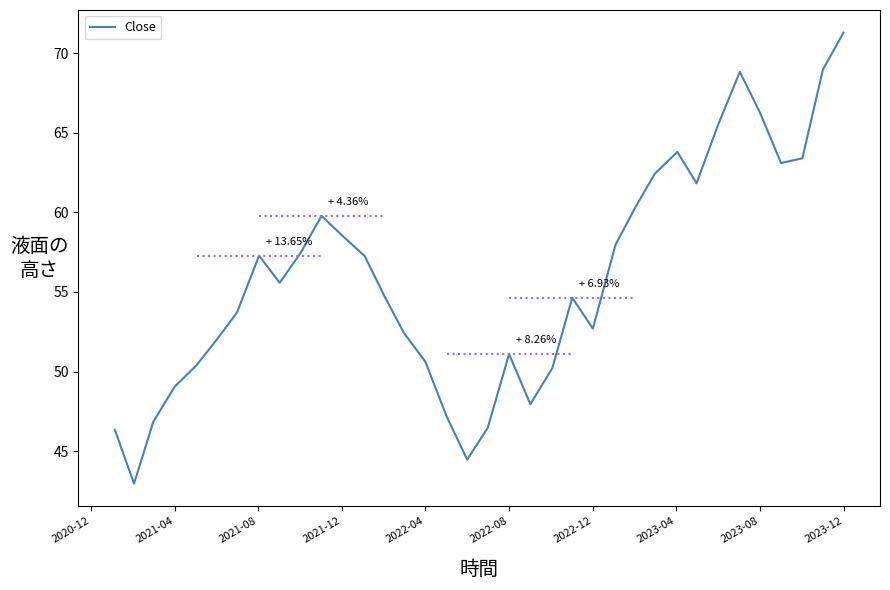

What is the minimum value shown in the chart?

43.0